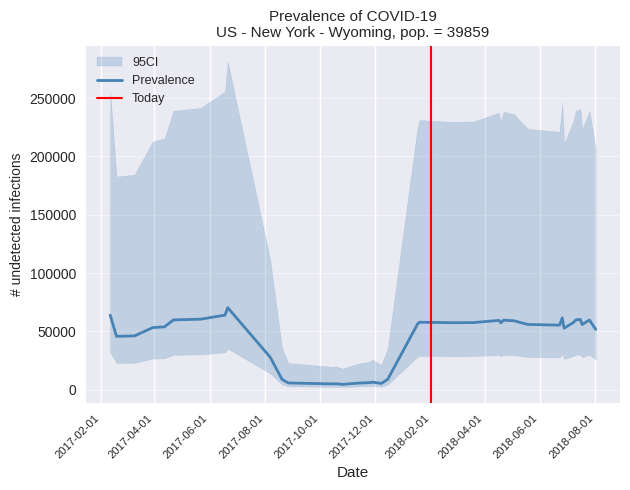

What is the maximum value for Prevalence?

70300